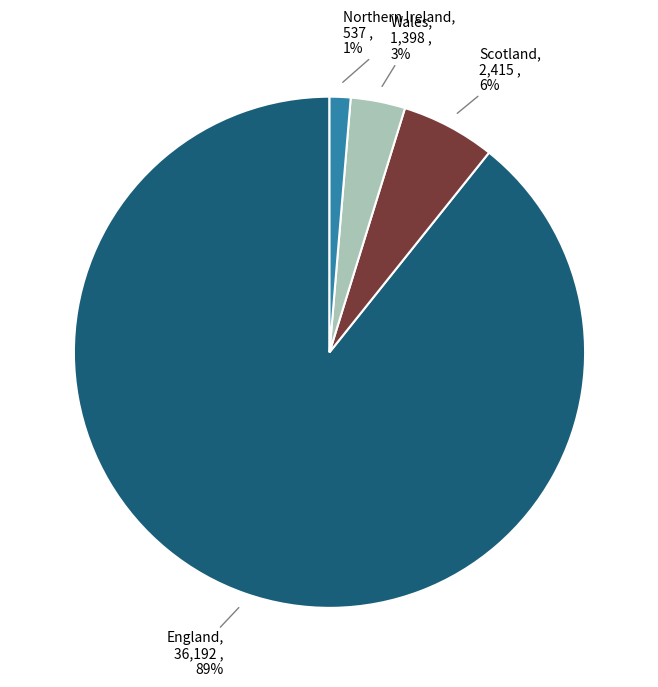

Is there a majority slice in this chart?

Yes